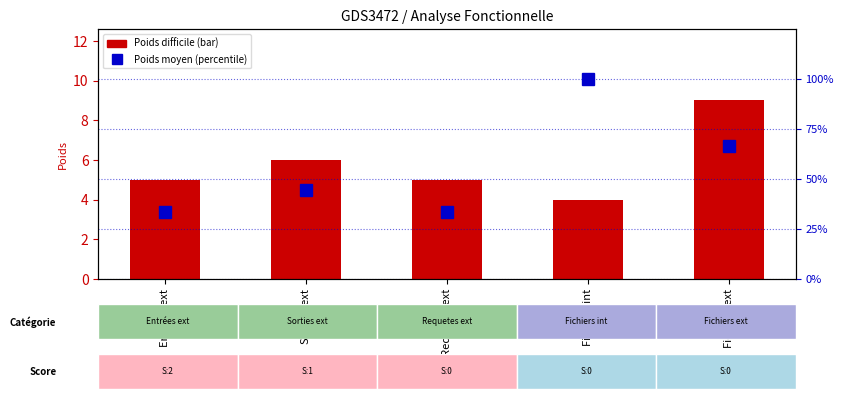

How many groups of bars are there?

5